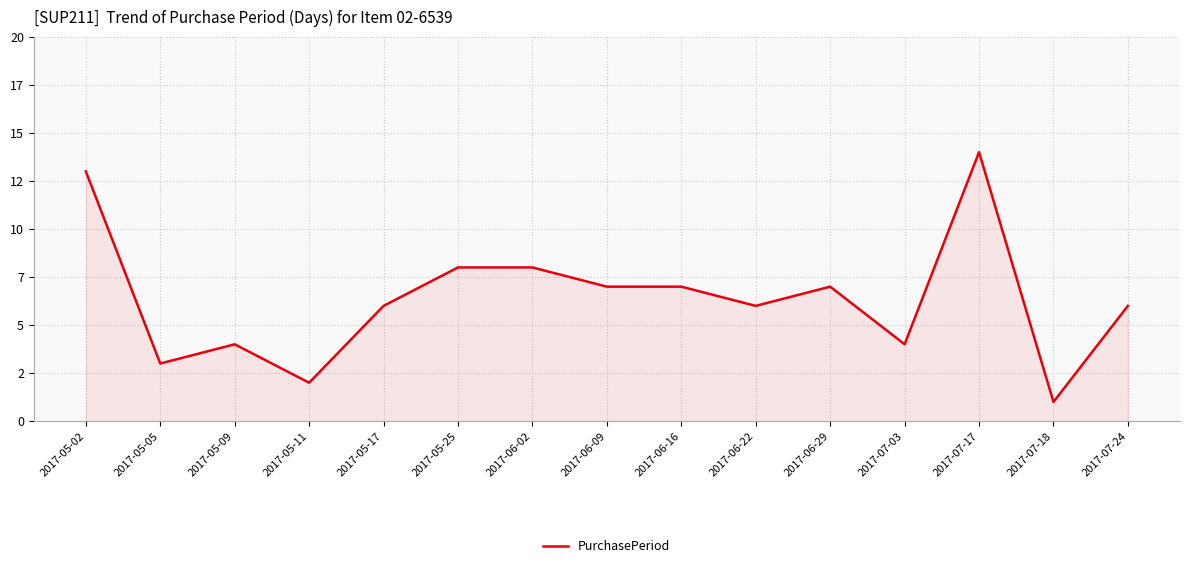

What is the change in value from 2017-06-16 to 2017-07-17?

+7